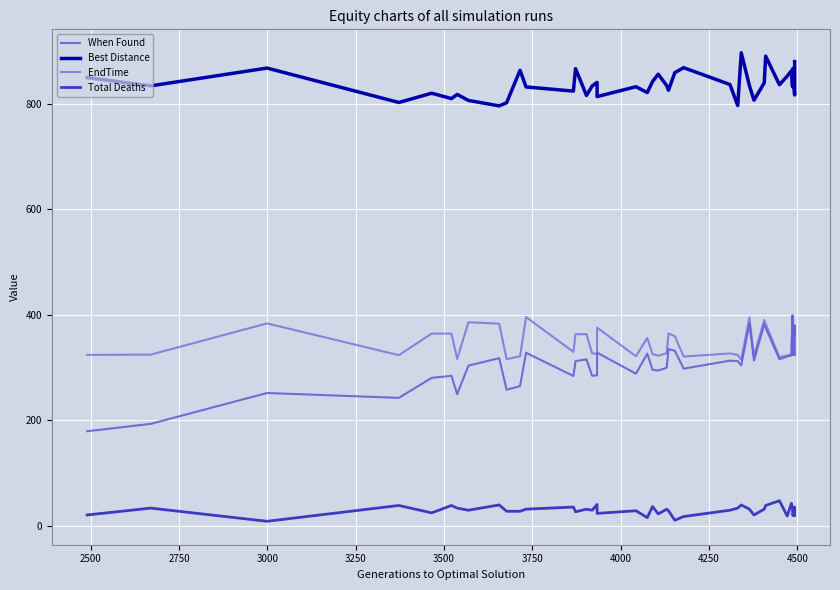

What are all the series names shown in the legend?

When Found, Best Distance, EndTime, Total Deaths